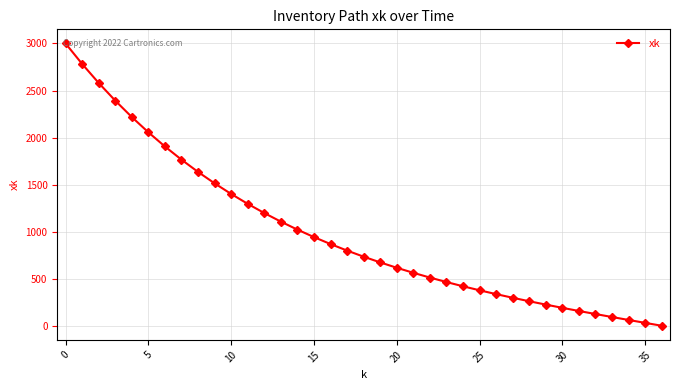

What is the difference between the second highest and minimum values?

2782.4